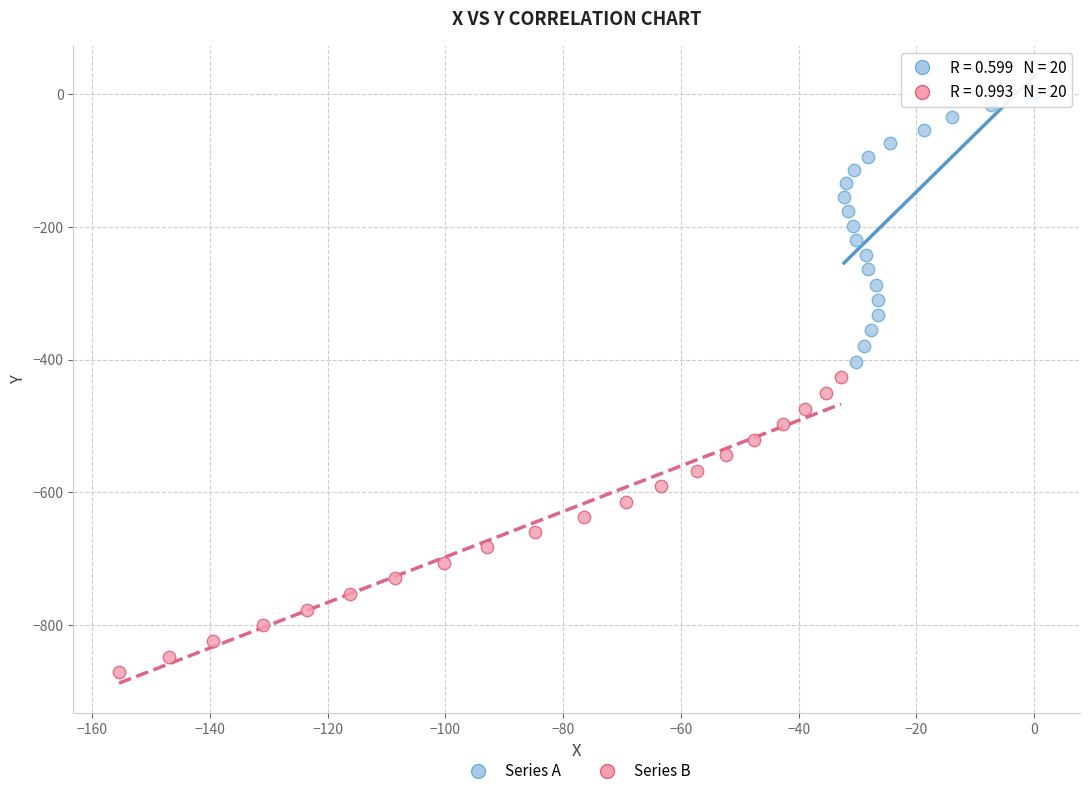

Which series reaches the maximum Y coordinate?

Series A